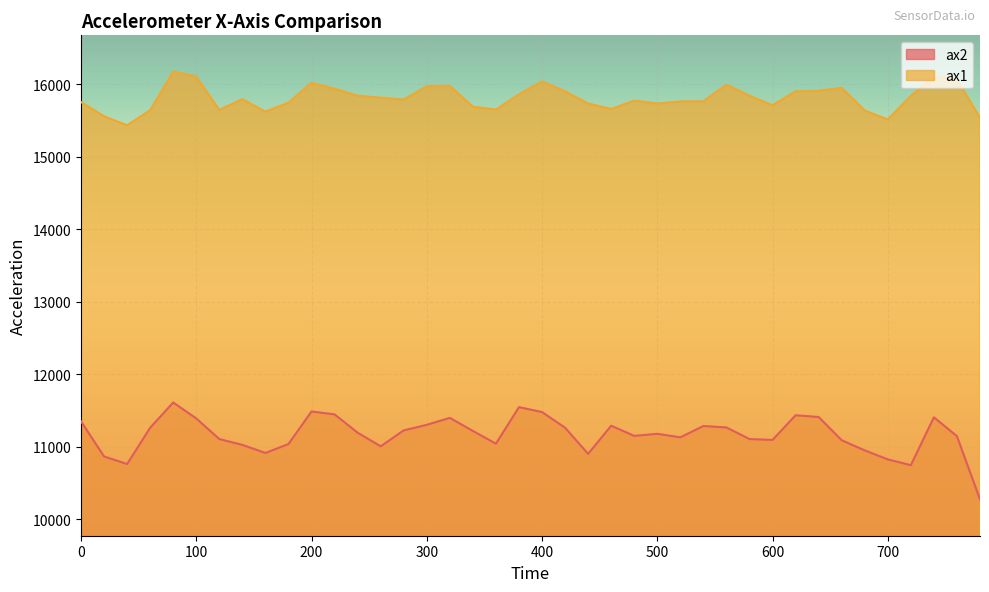

Reading left to right, extract all data points from this chart.

ax2: 0=11352	20=10868	40=10764	60=11264	80=11612	100=11392	120=11108	140=11028	160=10916	180=11040	200=11488	220=11448	240=11196	260=11008	280=11228	300=11304	320=11400	340=11220	360=11044	380=11548	400=11480	420=11264	440=10904	460=11292	480=11152	500=11180	520=11132	540=11288	560=11268	580=11108	600=11096	620=11436	640=11412	660=11092	680=10952	700=10828	720=10748	740=11408	760=11148	780=10276
ax1: 0=15752	20=15556	40=15432	60=15640	80=16172	100=16104	120=15644	140=15792	160=15620	180=15744	200=16016	220=15936	240=15840	260=15812	280=15788	300=15968	320=15976	340=15688	360=15648	380=15860	400=16036	420=15900	440=15732	460=15656	480=15772	500=15732	520=15760	540=15764	560=15992	580=15840	600=15708	620=15900	640=15908	660=15948	680=15636	700=15512	720=15836	740=16112	760=16064	780=15536